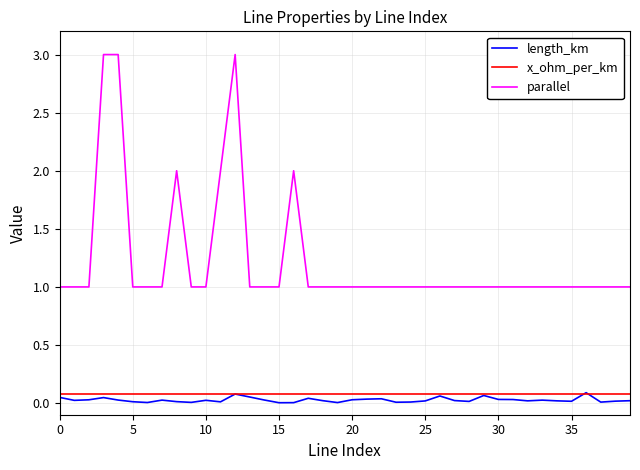

True or false: length_km and parallel intersect in this chart.

False